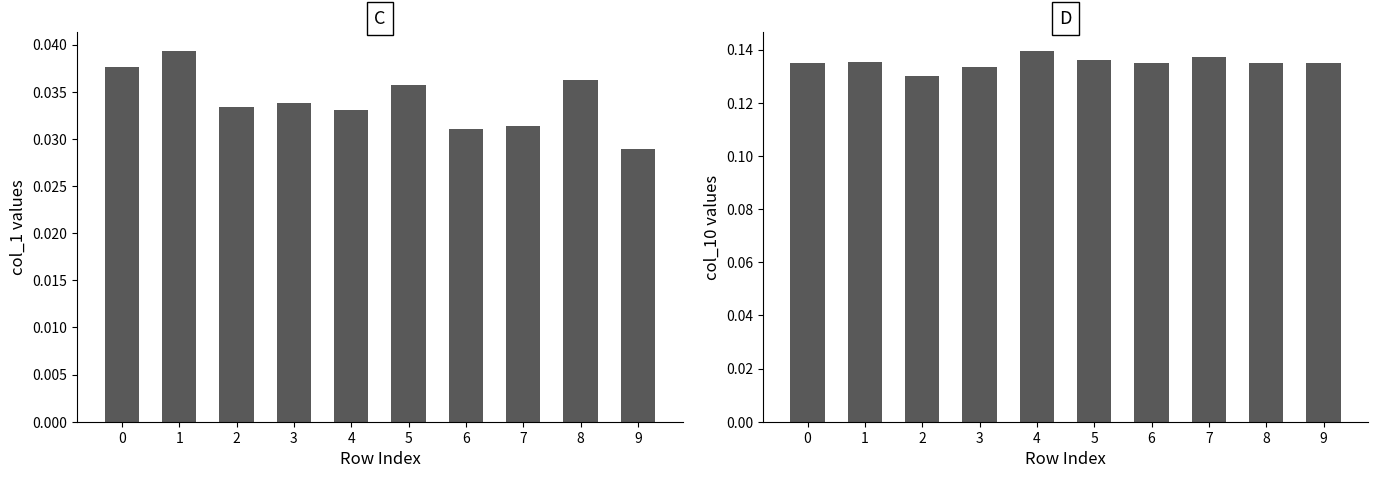

The value of C at 4 is 0.0. True or false?

True